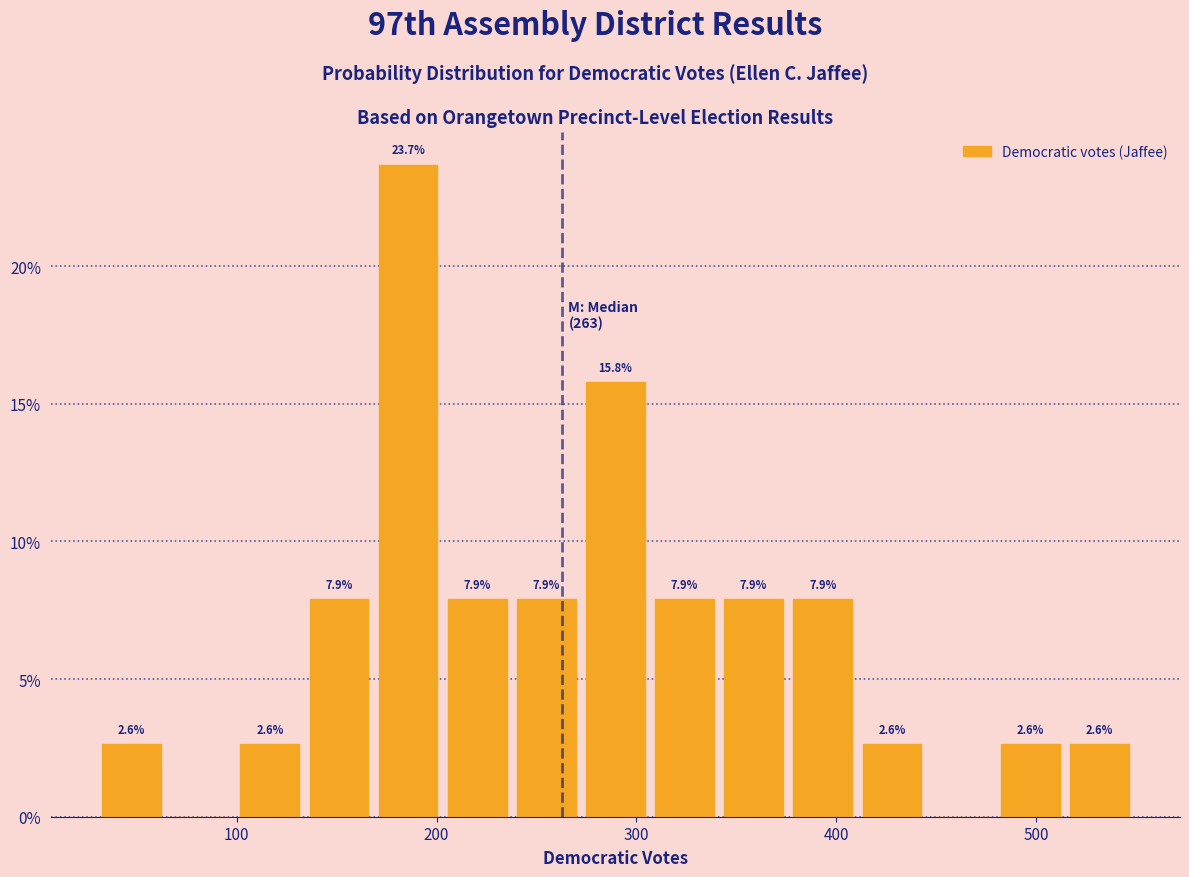

Read against the x-axis, roughly where is the centre of the tallest bar?

190